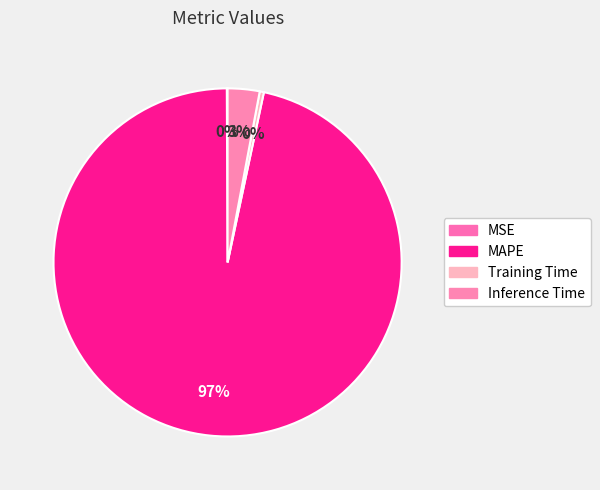

To the nearest percent, what is the difference between the largest and smallest slice percentages?

97%